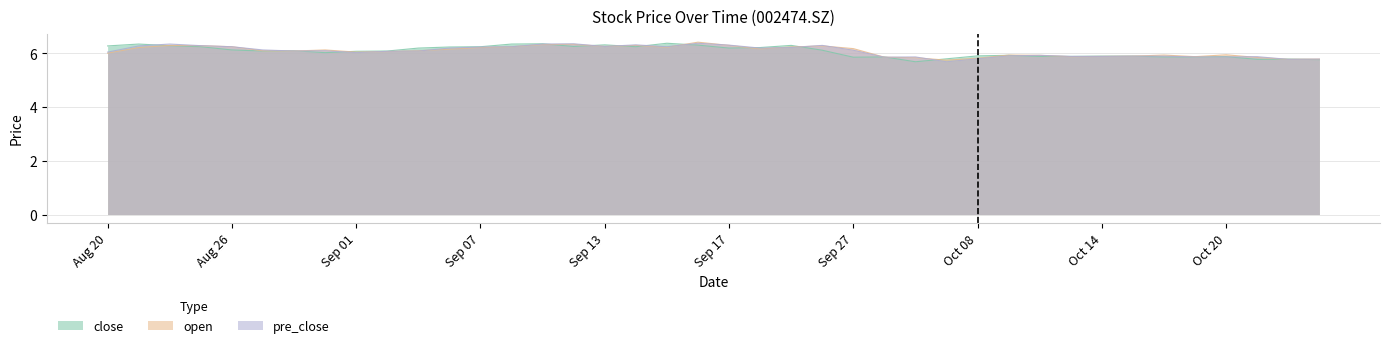

What is the minimum value for pre_close?

5.7